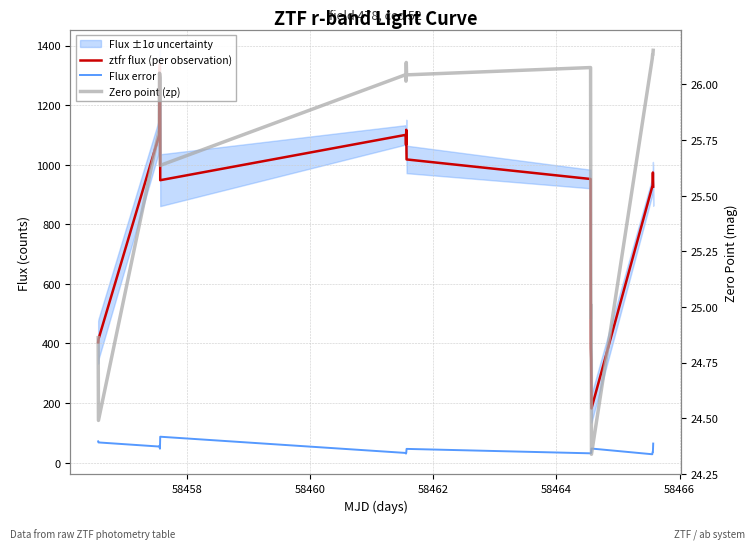

How many interior local valleys does the Zero point (zp) series have?

7